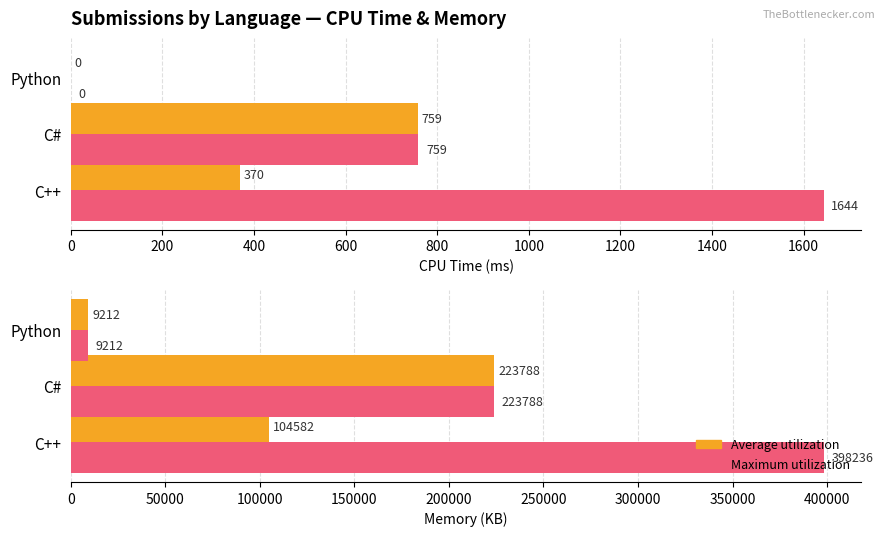

True or false: Maximum utilization has a value of 398236.0 at C++.

True